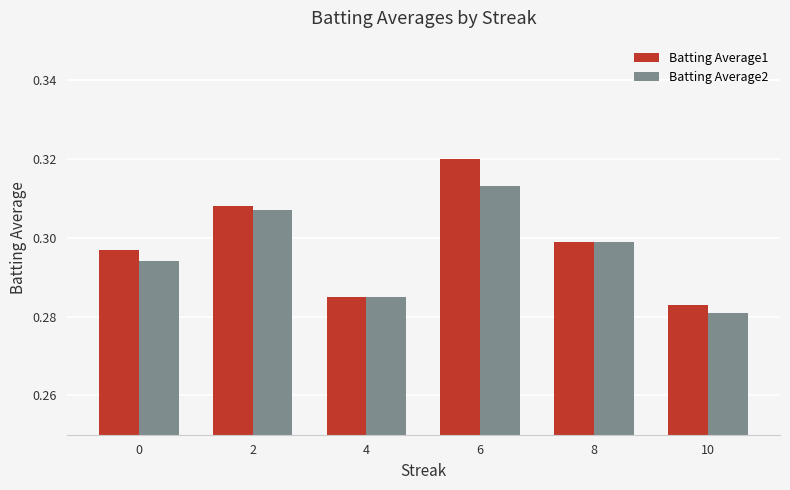

What are all the series names shown in the legend?

Batting Average1, Batting Average2